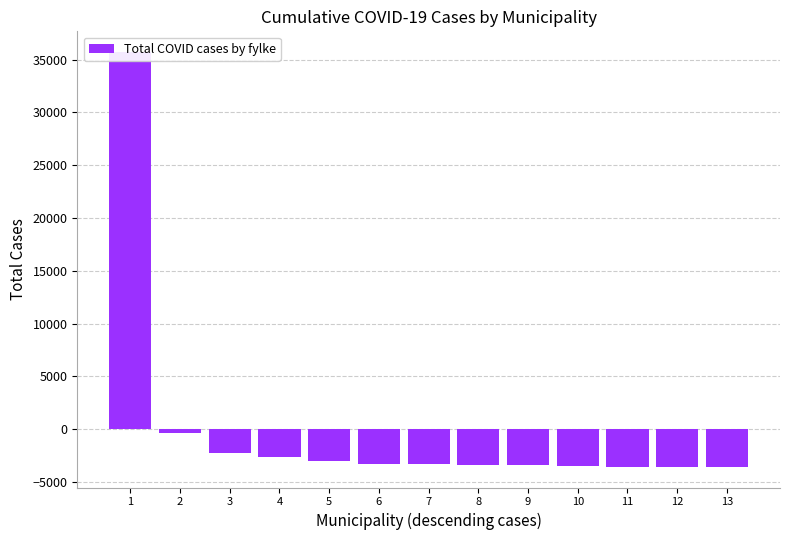

The chart shows a value of -3547.5 at 12. True or false?

True